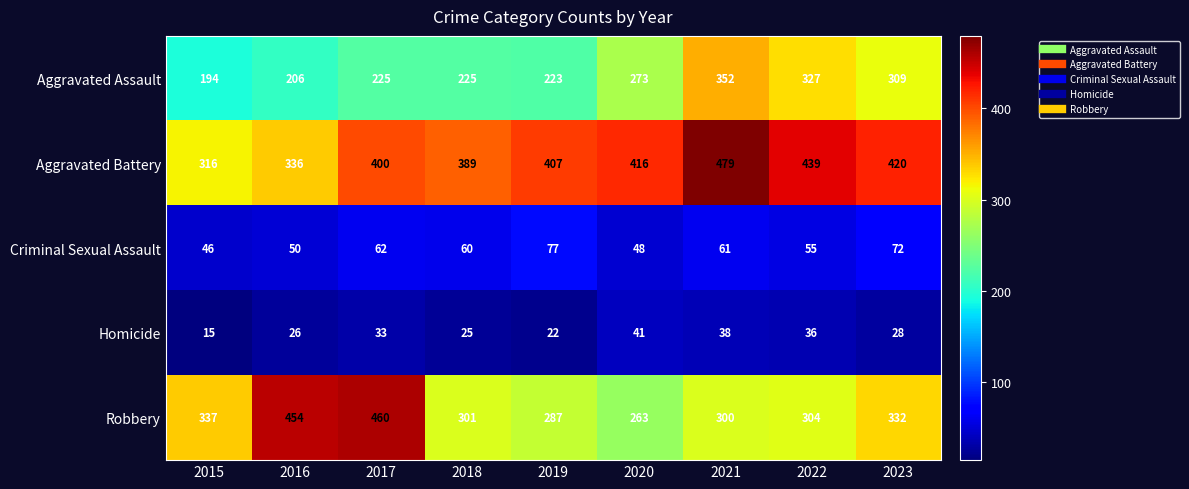

How many data points in Robbery are less than 304?

4